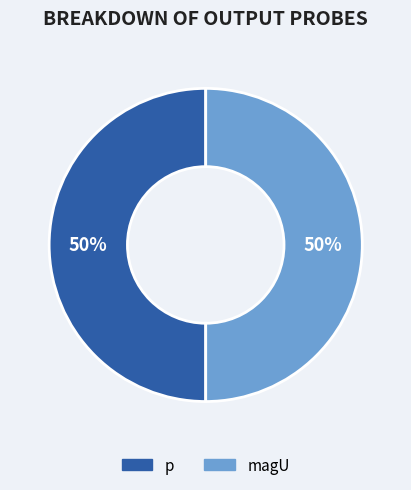

Approximately how many times larger is the value at magU compared to p?

1.0